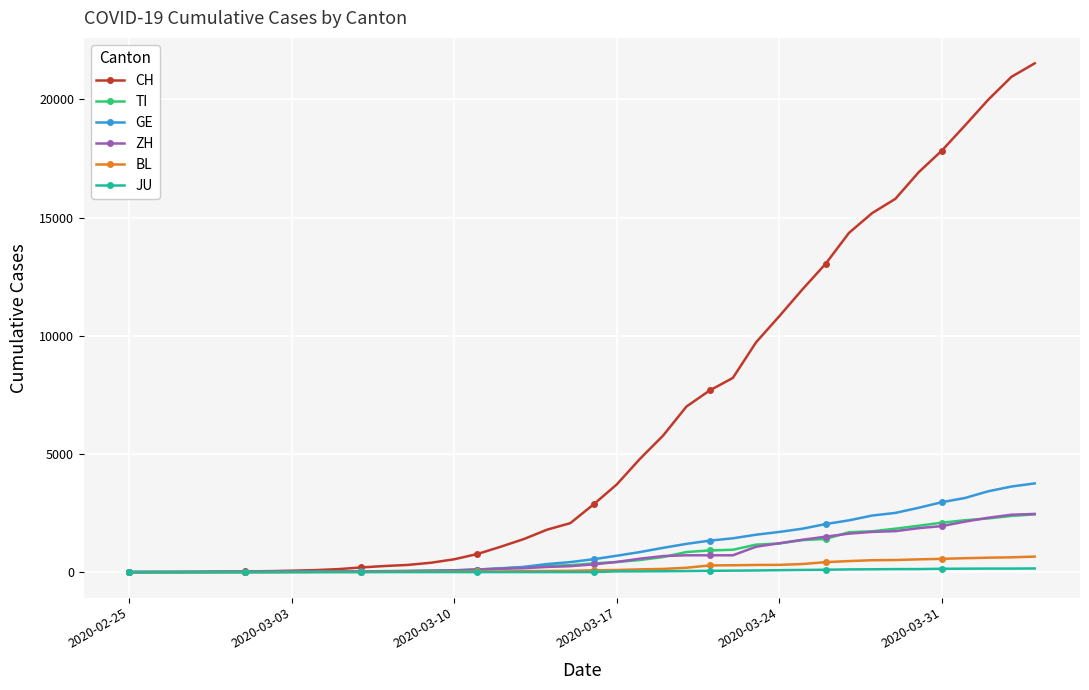

Which series has the largest range (max minus min)?

CH